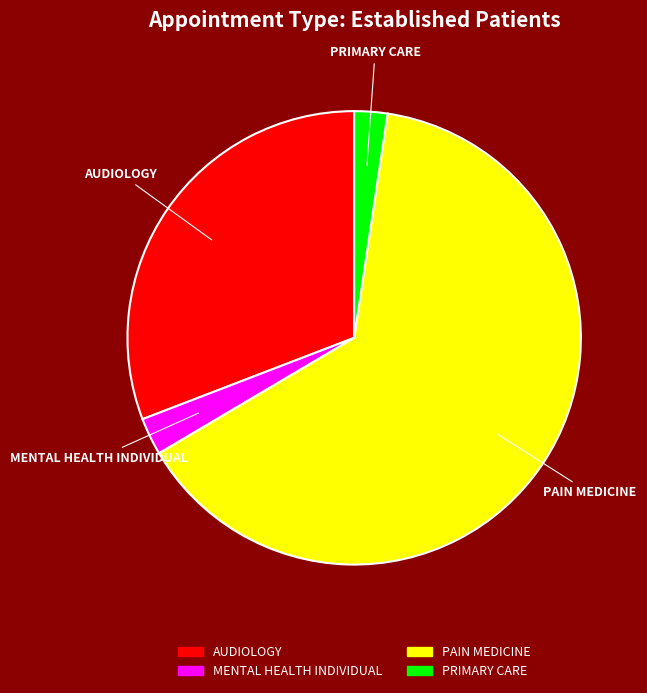

Is PAIN MEDICINE the majority of the pie?

Yes